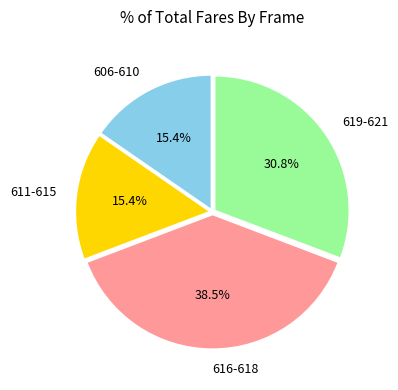

Does 606-610 represent more than half of the total?

No